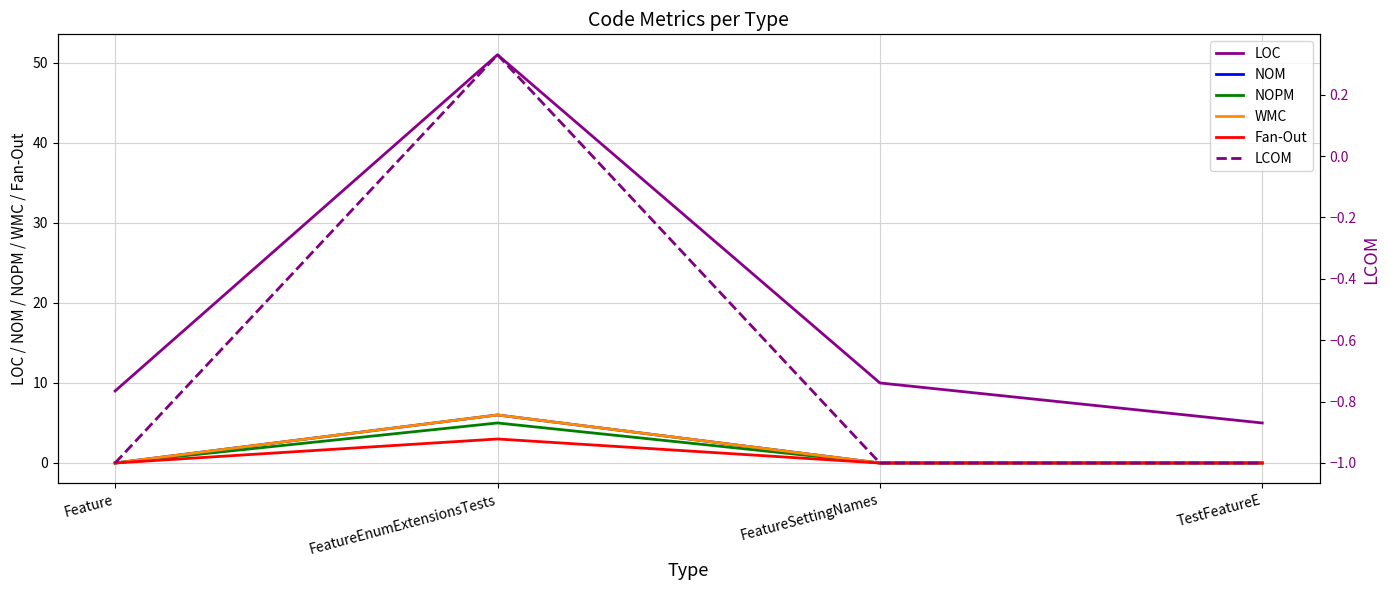

How many categories are shown in the chart?

4